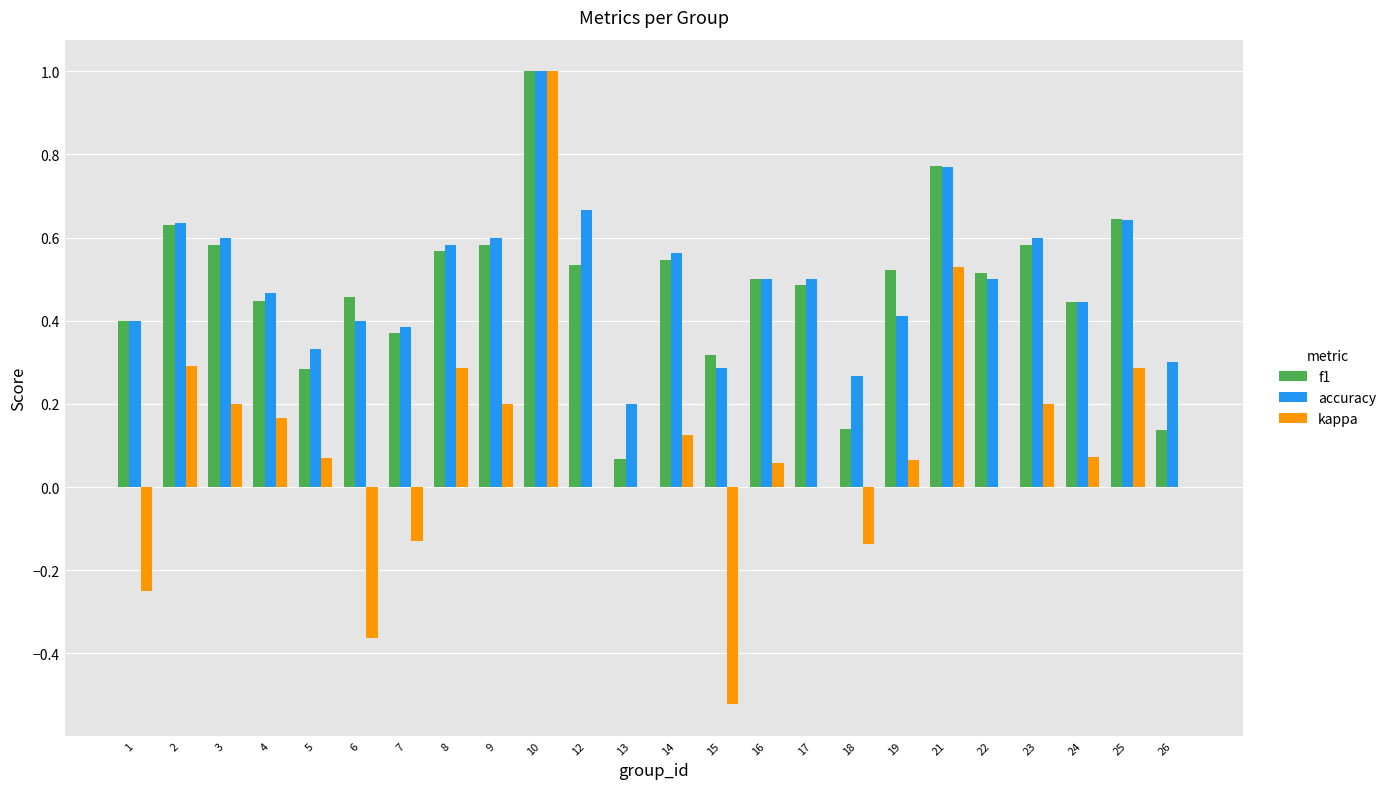

What is the greatest value displayed?

1.0